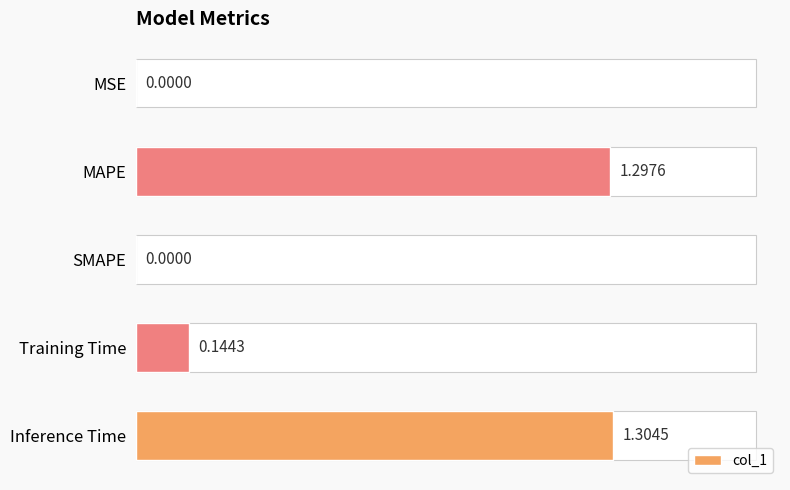

What is the change in value from MSE to Training Time?

+0.1